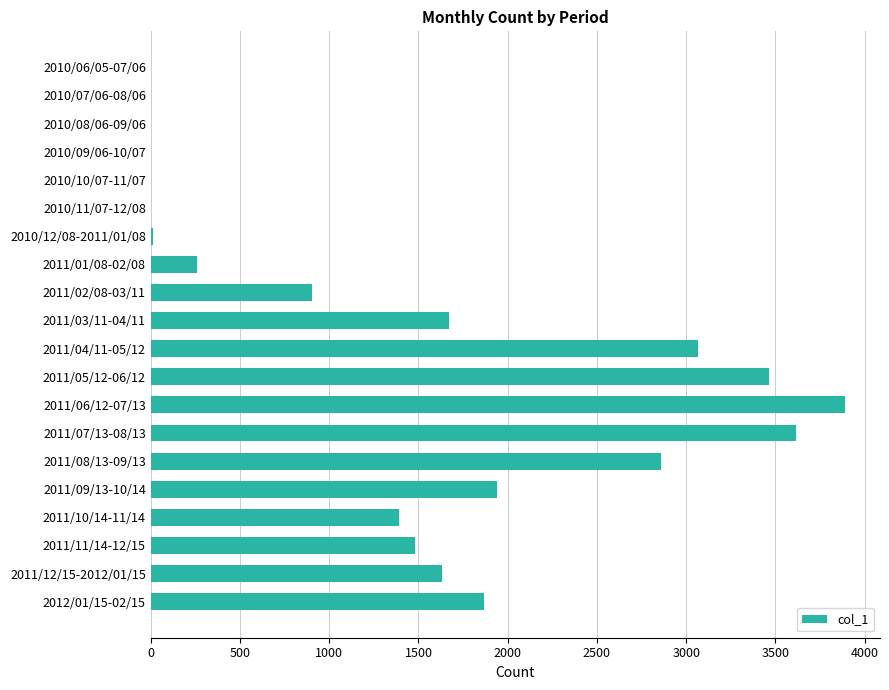

Between 2011/01/08-02/08 and 2011/09/13-10/14, which is larger?

2011/09/13-10/14